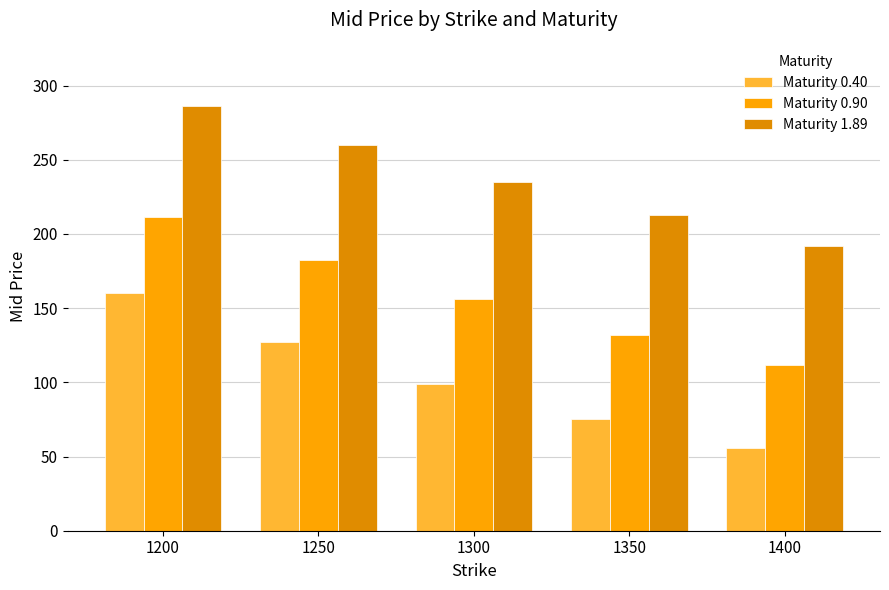

At which label is Maturity 0.40 closest to 107?

1300